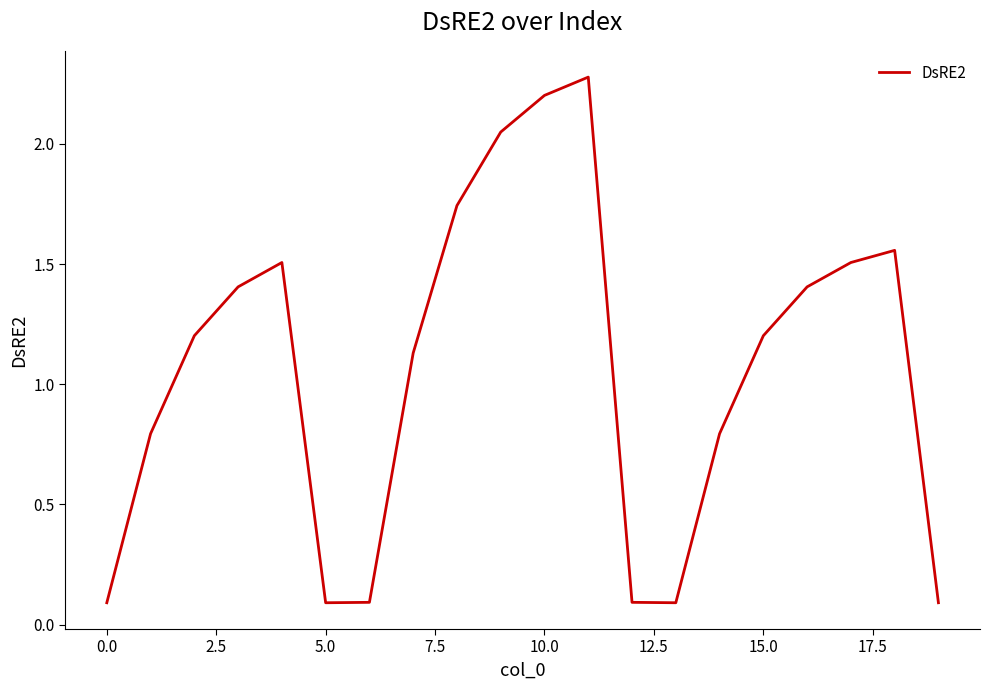

What is the greatest value displayed?

2.3